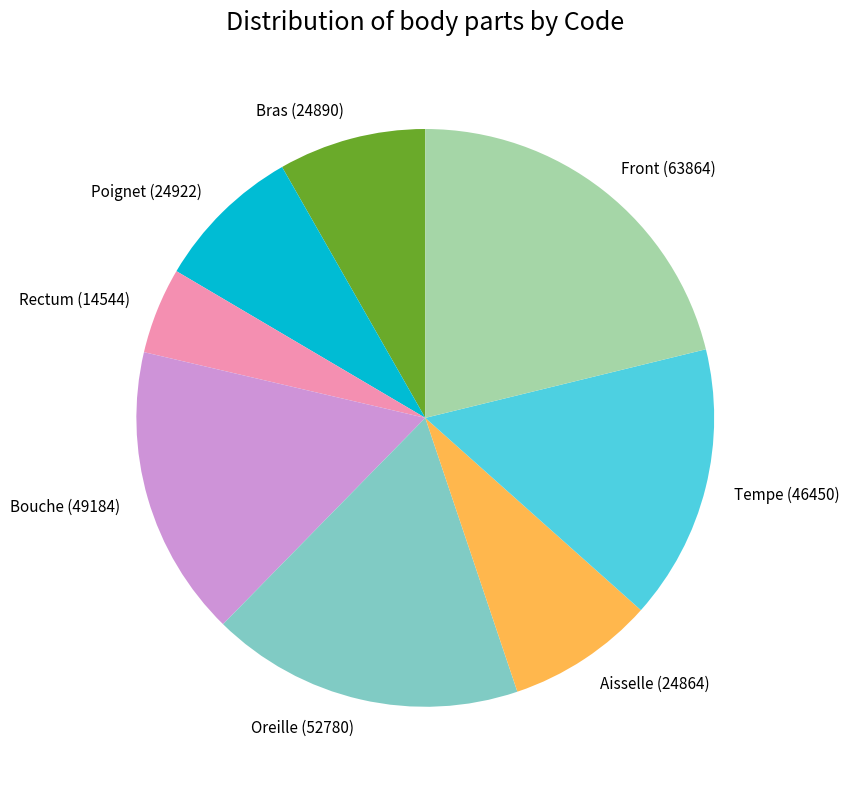

How many segments does this pie chart have?

8